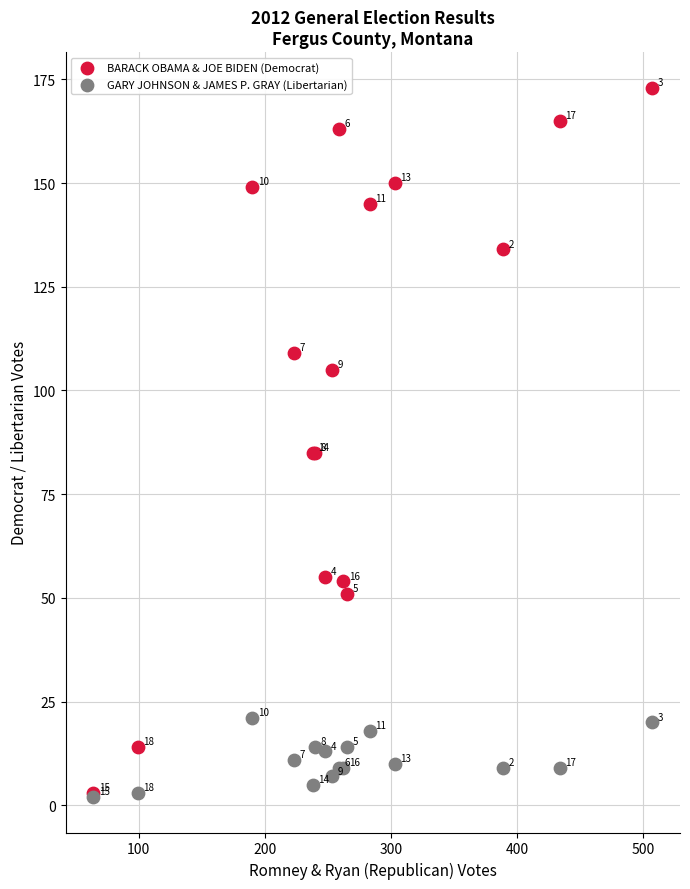

In the BARACK OBAMA & JOE BIDEN (Democrat) series, what Y value is closest to 88?

85